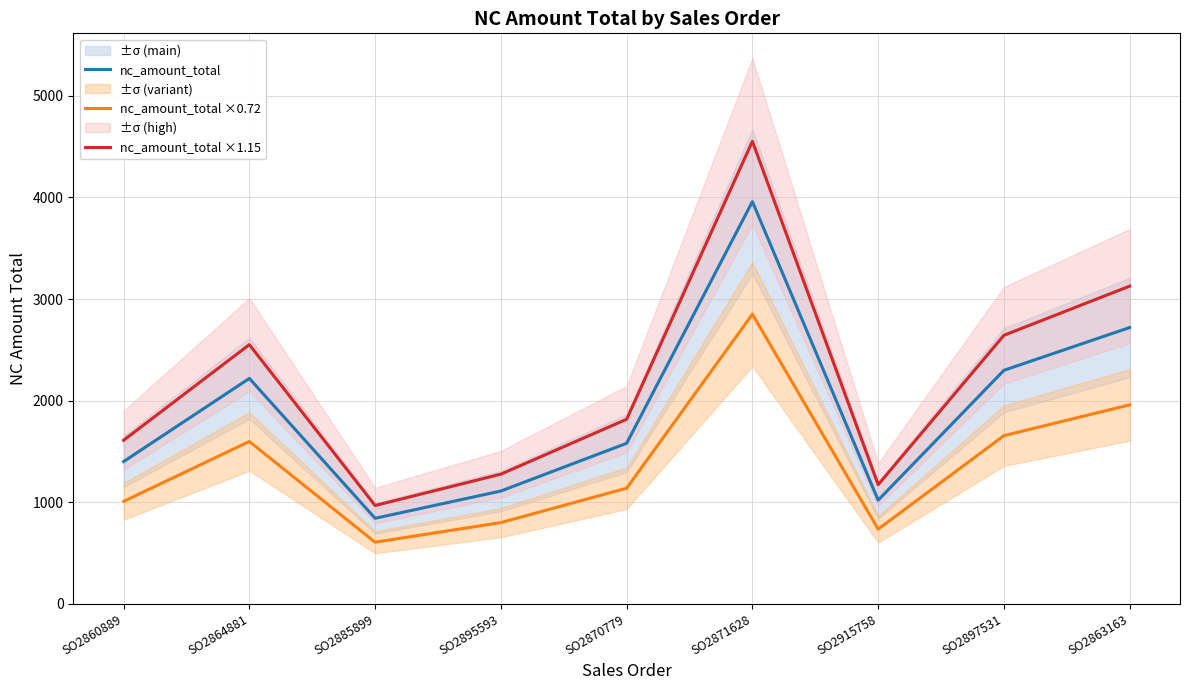

At which label does nc_amount_total ×0.72 reach its peak?

SO2871628